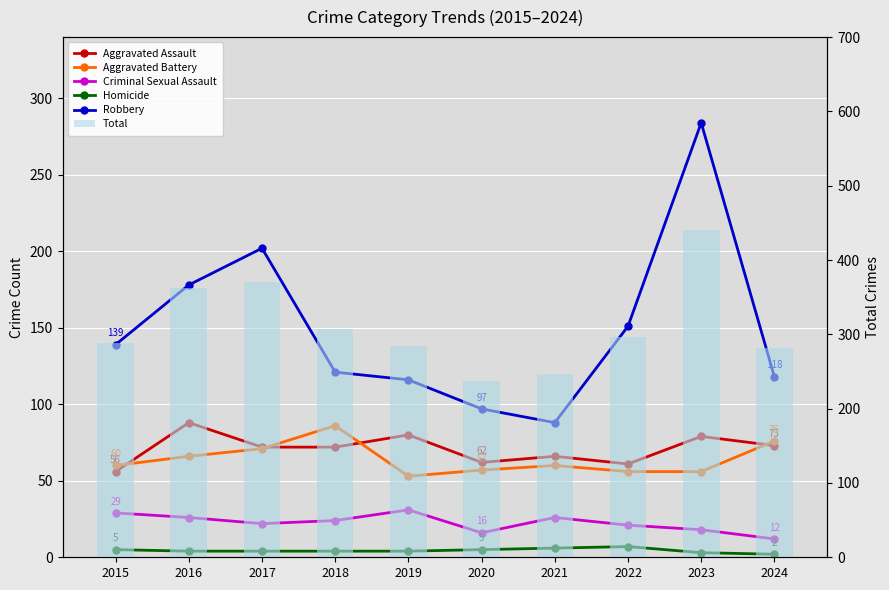

What is the sum of all Homicide values?

44